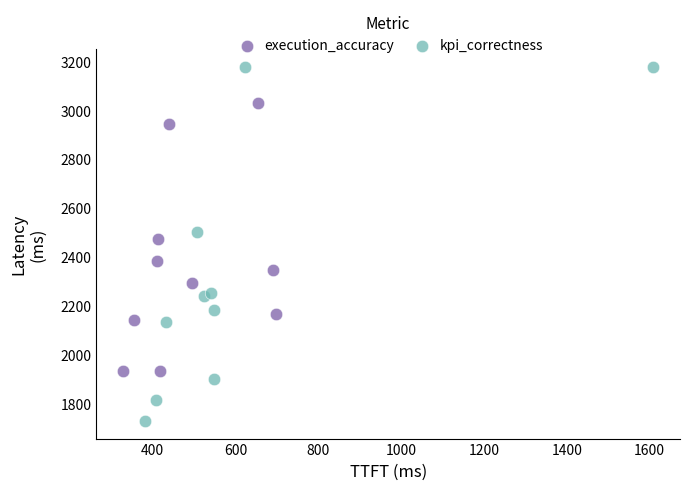

Which series reaches the minimum Y coordinate?

kpi_correctness